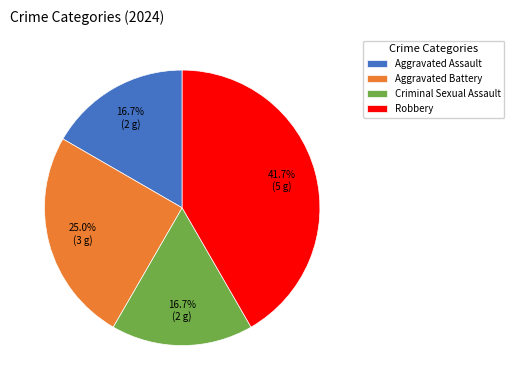

Which category has the biggest portion of the pie?

Robbery